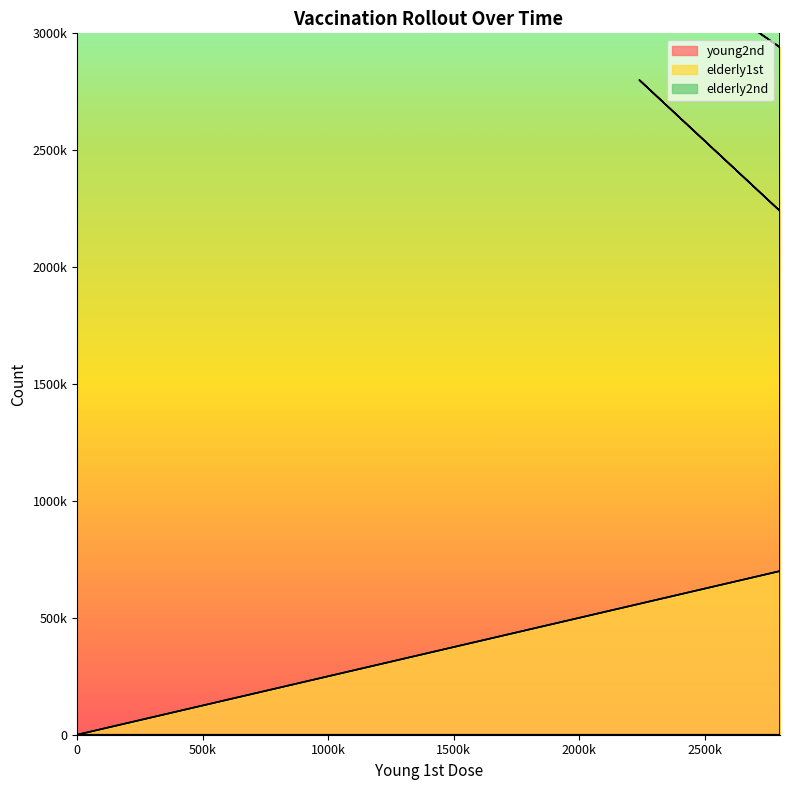

Which series has the widest spread of values?

elderly2nd